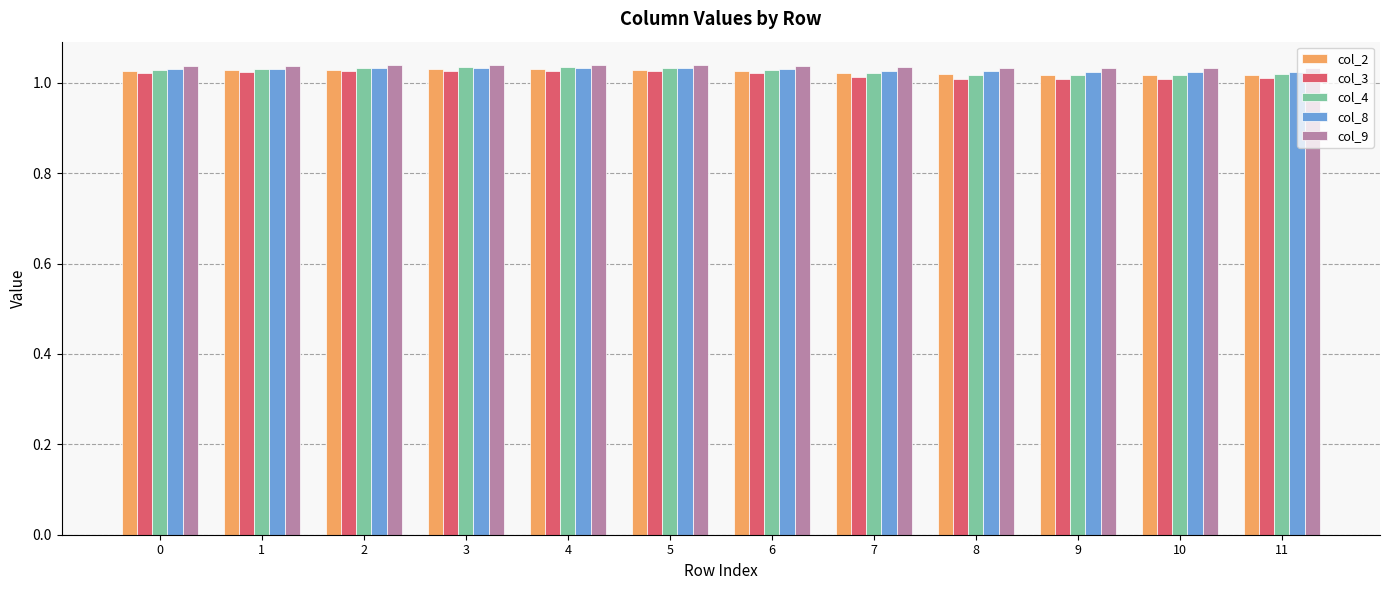

True or false: col_2 has a value of 1.8 at 7.

False